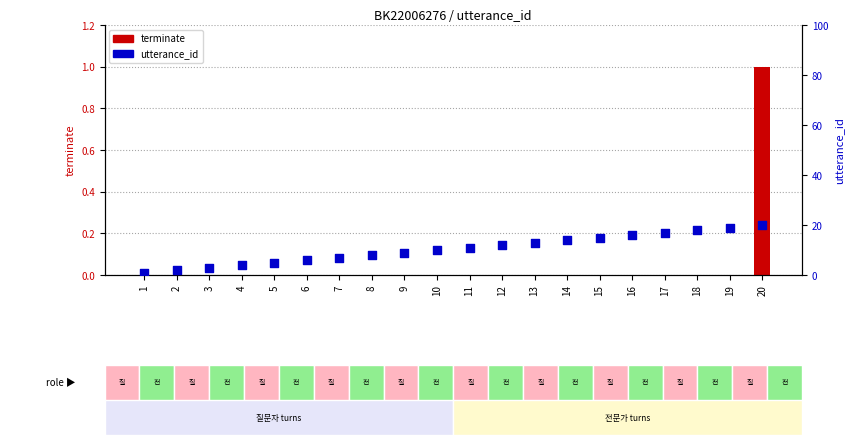

At how many categories does at least one series exceed 5?

15